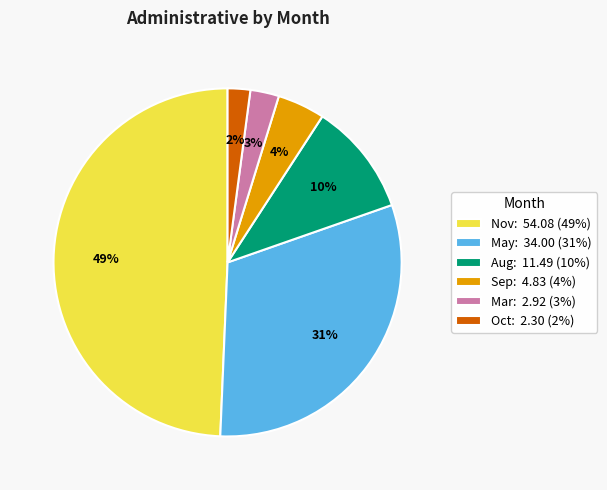

Which has a higher value, Oct: 2.30 (2%) or Nov: 54.08 (49%)?

Nov: 54.08 (49%)